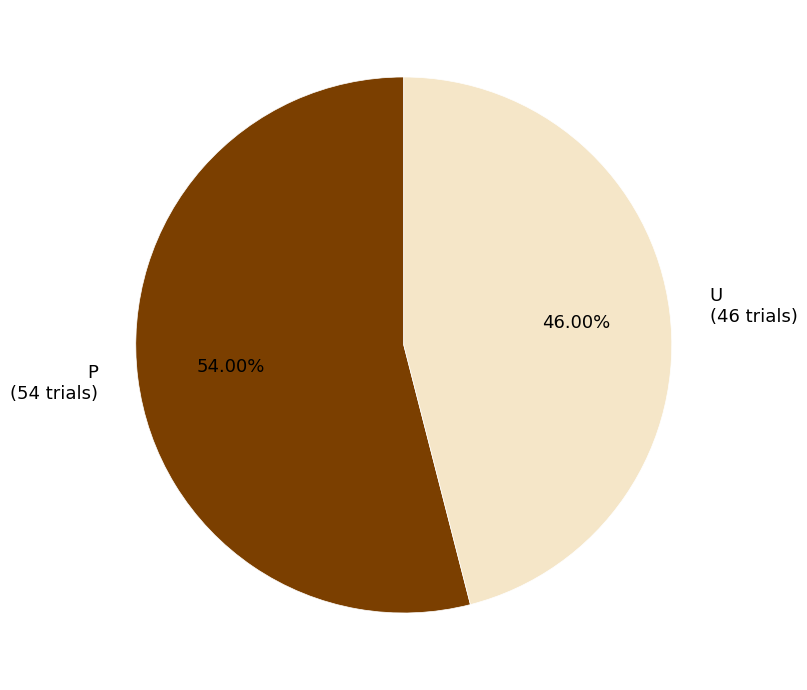

Rank the categories by value from highest to lowest.

P, U